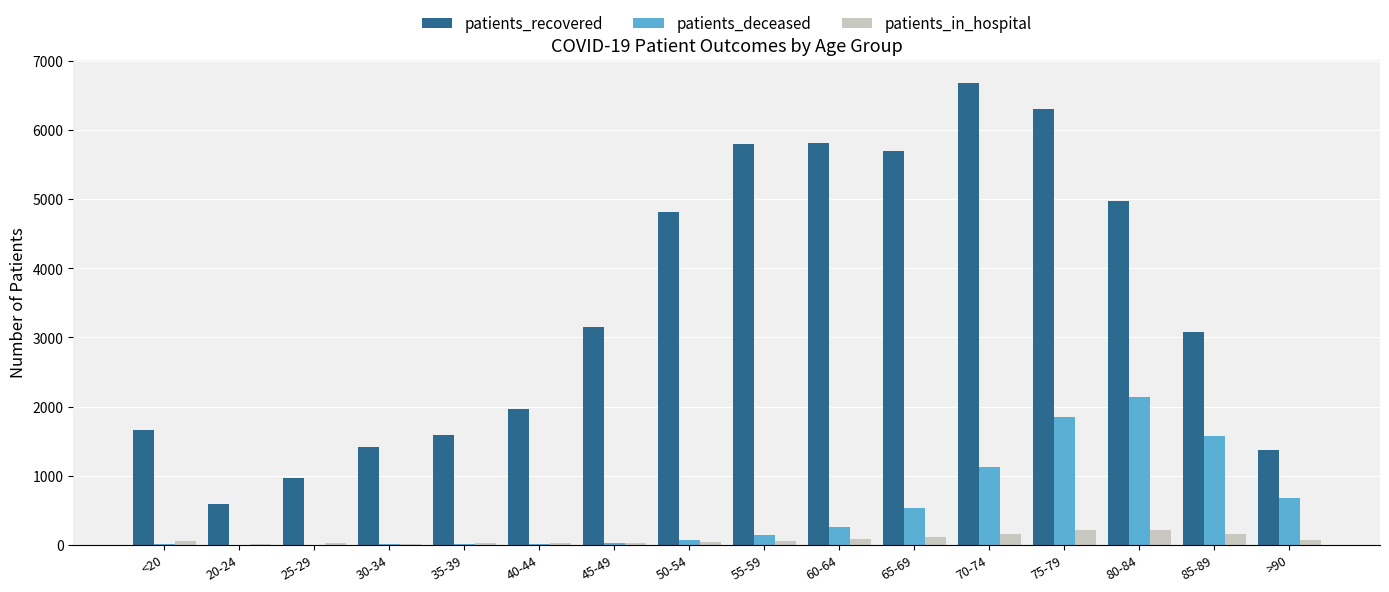

What is the sum of all patients_deceased values?

8455